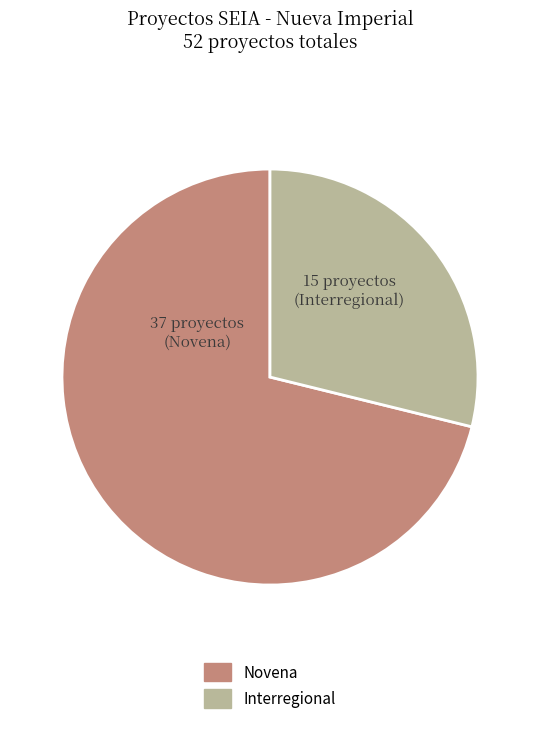

Does Novena account for over 50% of the chart?

Yes